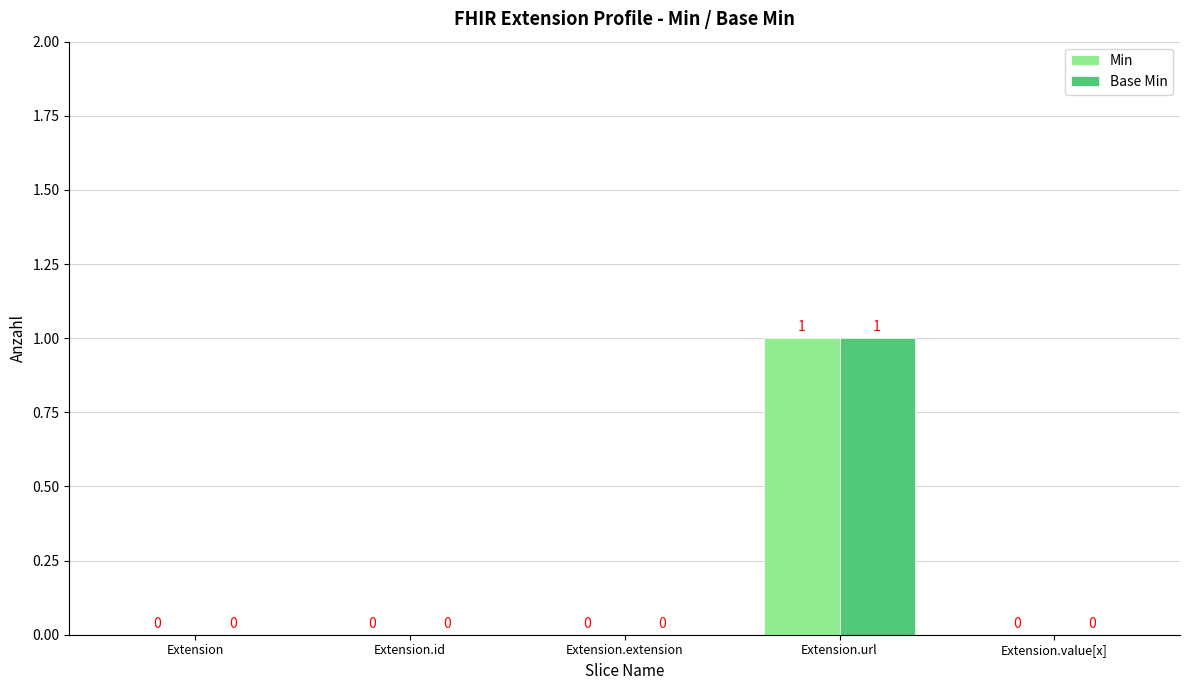

At which category is the sum across all series the highest?

Extension.url